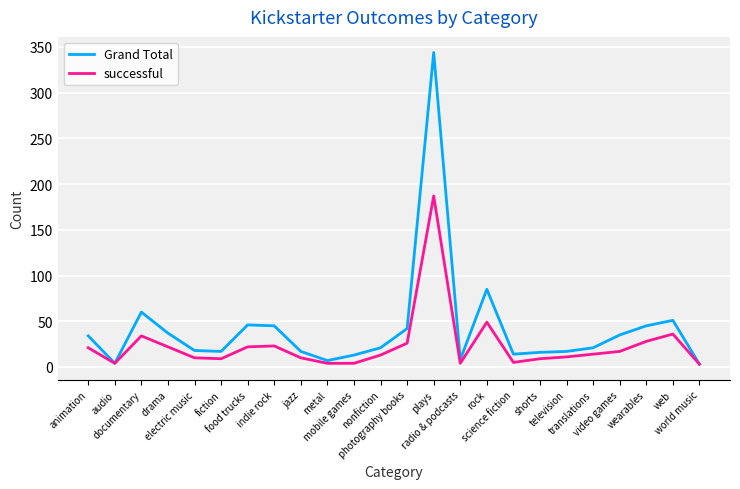

What is the maximum value shown in the chart?

344